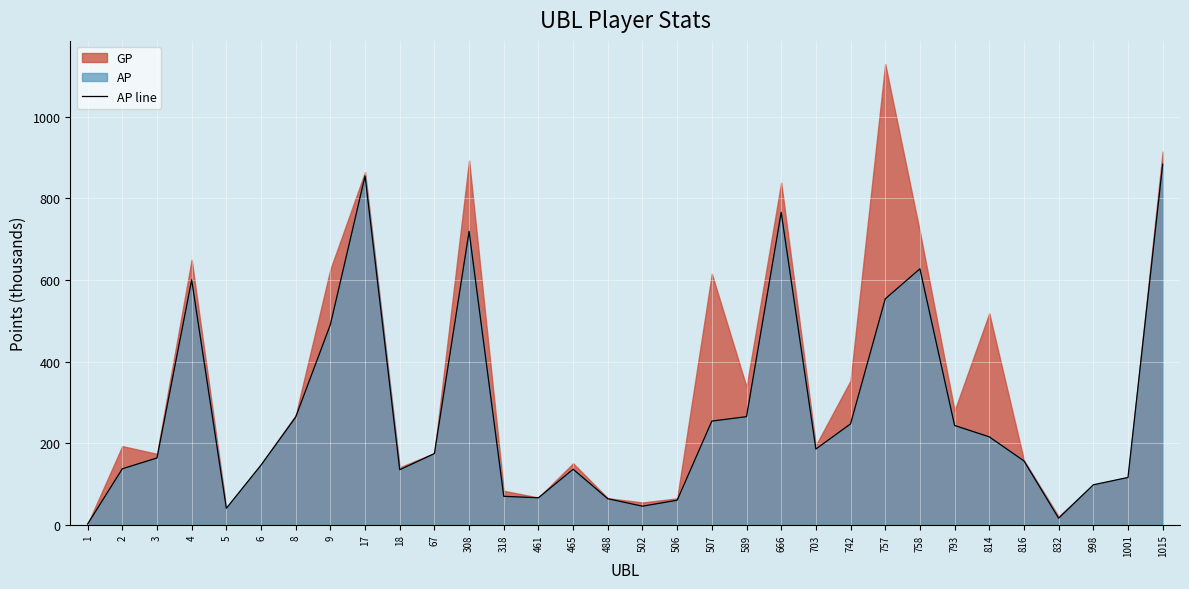

What value does the data have at 1?

1.7